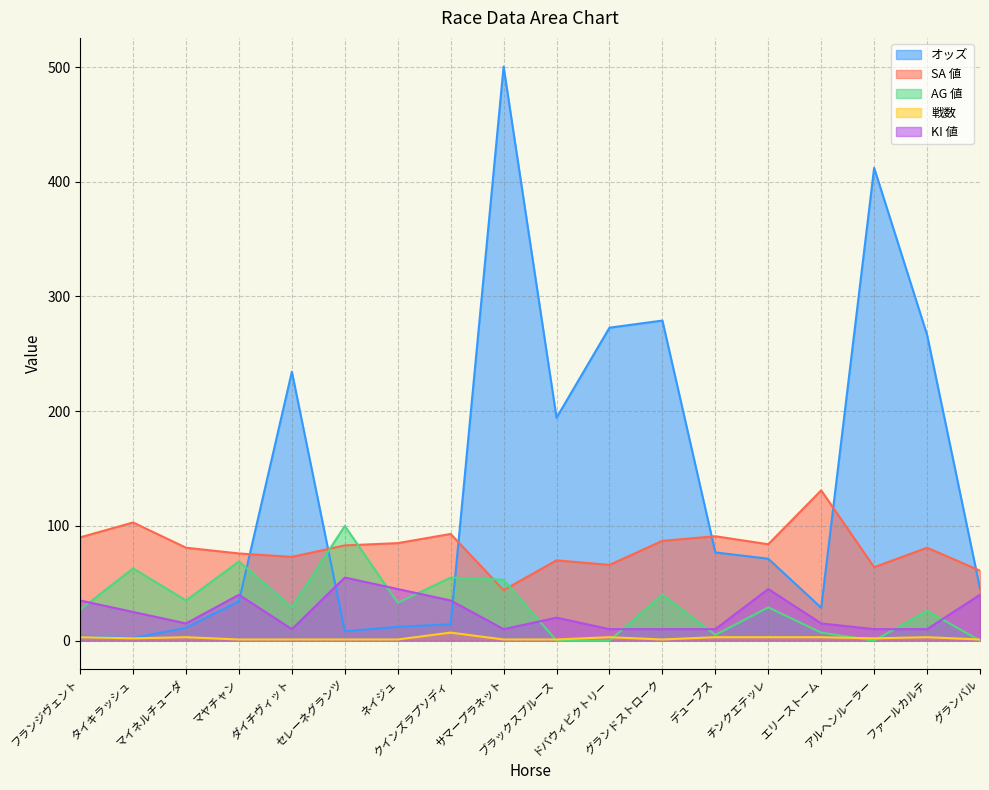

True or false: SA 値 and 戦数 intersect in this chart.

False